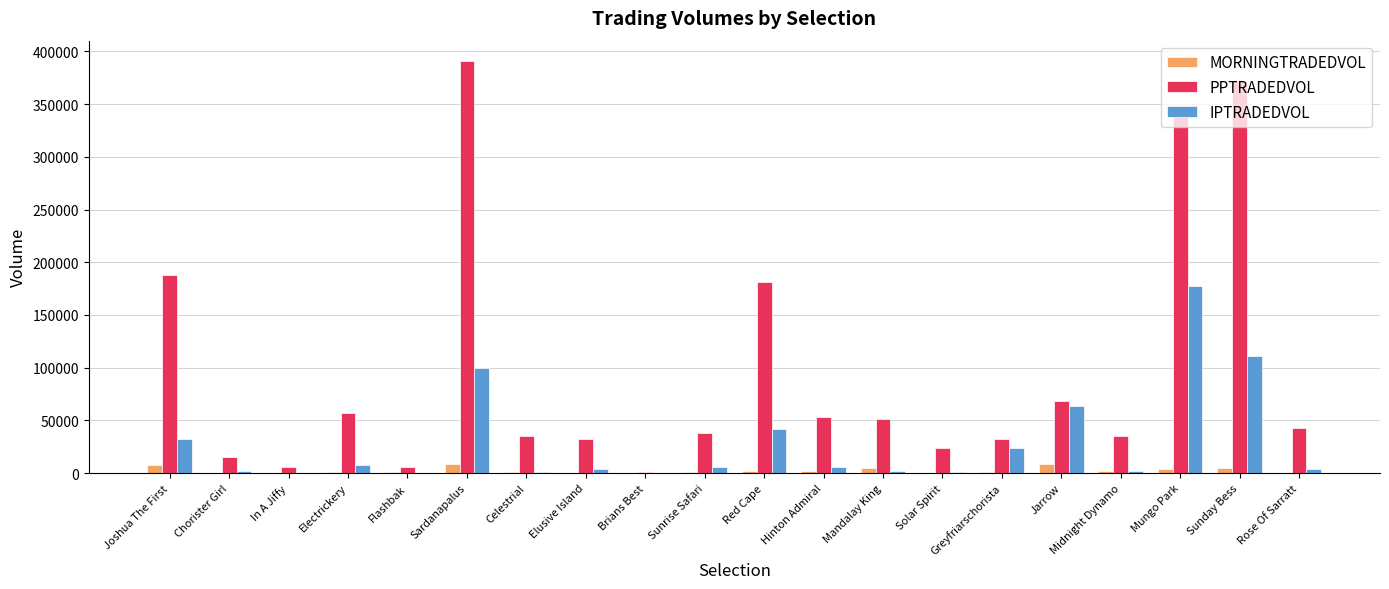

How many groups of bars are there?

20